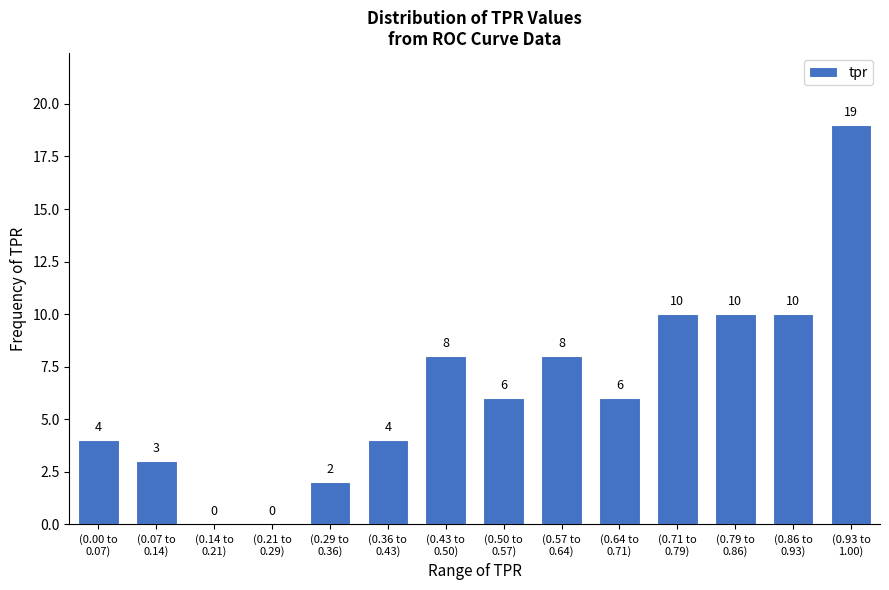

What is the maximum value shown in the chart?

19